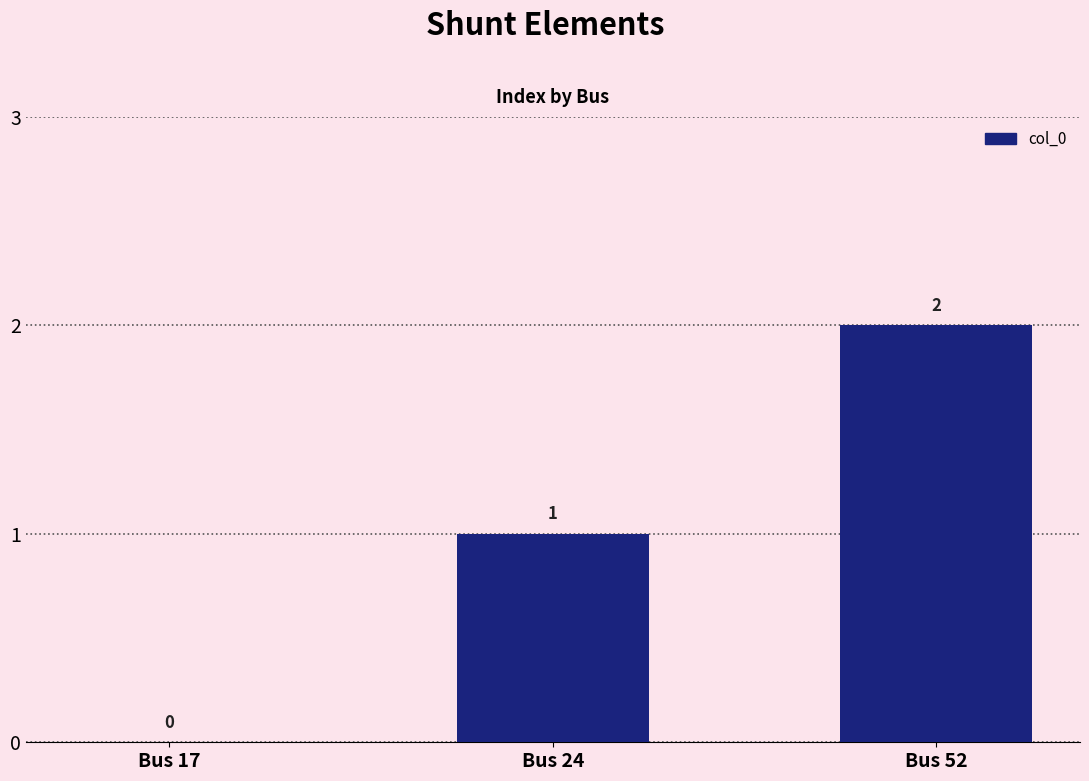

Count the number of categories in the chart.

3